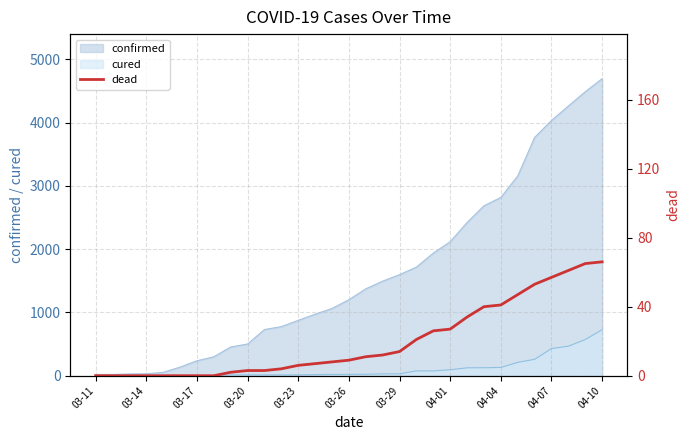

Is it true that the value at 04-10 is 105?

False